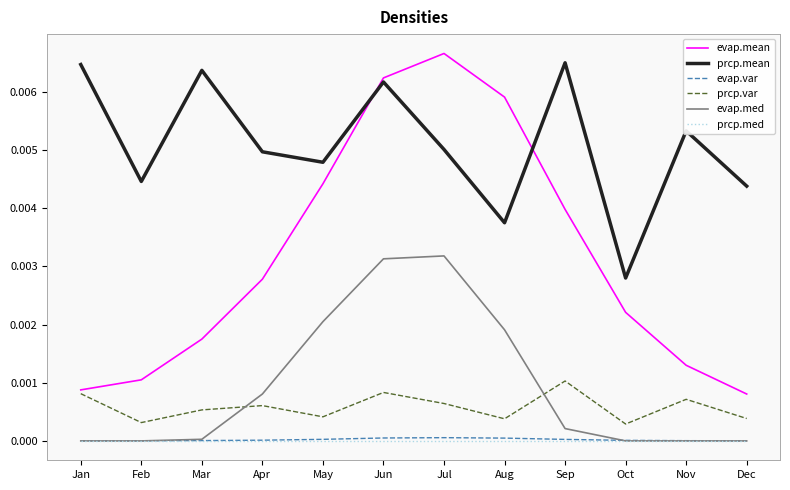

Is it true that evap.mean equals 0.0 at Mar?

True